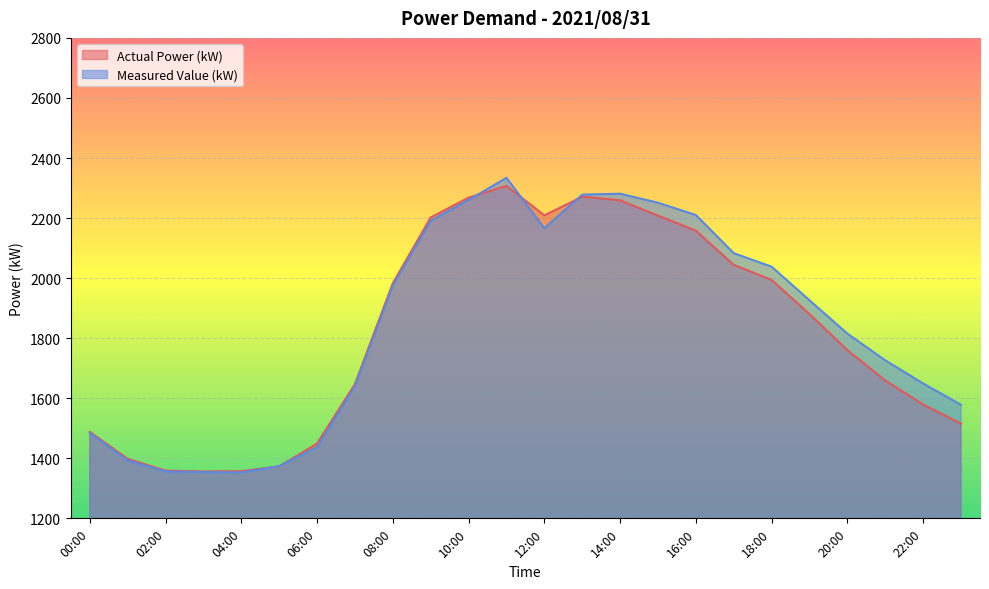

Reading left to right, transcribe all the data shown in this chart.

Actual Power (kW): 00:00=1488	01:00=1398	02:00=1359	03:00=1356	04:00=1357	05:00=1373	06:00=1449	07:00=1647	08:00=1983	09:00=2202	10:00=2268	11:00=2307	12:00=2209	13:00=2271	14:00=2259	15:00=2208	16:00=2158	17:00=2044	18:00=1994	19:00=1880	20:00=1760	21:00=1659	22:00=1579	23:00=1515
Measured Value (kW): 00:00=1484	01:00=1393	02:00=1356	03:00=1354	04:00=1353	05:00=1374	06:00=1437	07:00=1640	08:00=1975	09:00=2191	10:00=2260	11:00=2334	12:00=2166	13:00=2278	14:00=2281	15:00=2251	16:00=2210	17:00=2083	18:00=2038	19:00=1926	20:00=1815	21:00=1726	22:00=1649	23:00=1578